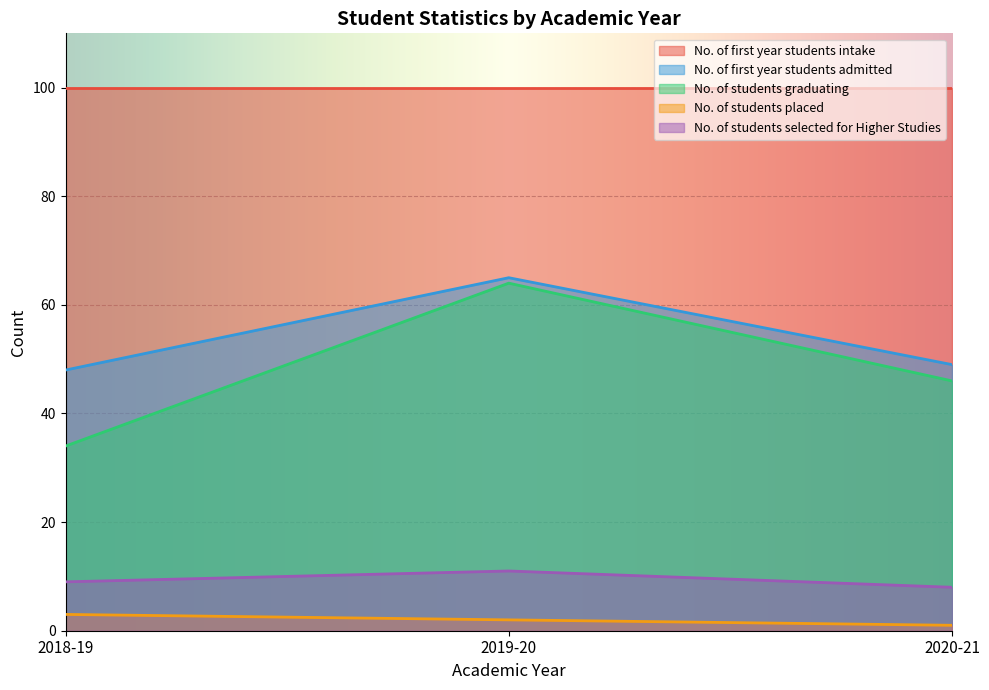

Which series has the largest total across all categories?

No. of first year students intake